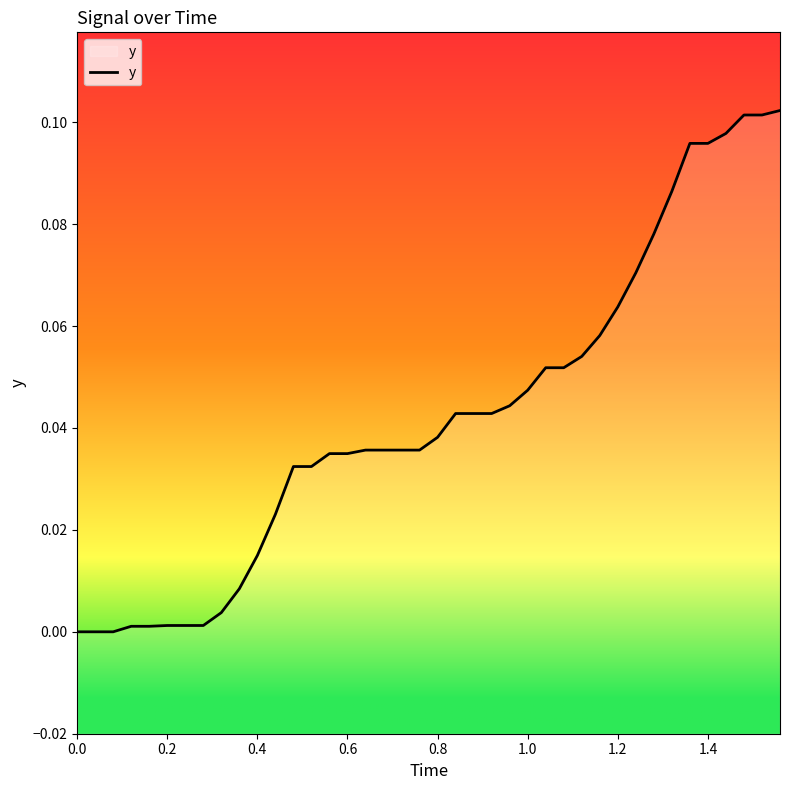

Count the number of categories in the chart.

40